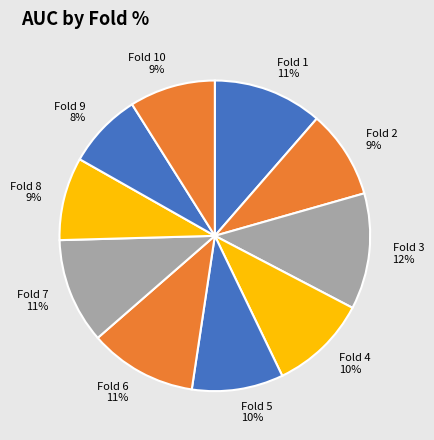

To the nearest percent, what is the difference between the Fold 9 and Fold 10 slice percentages?

1%